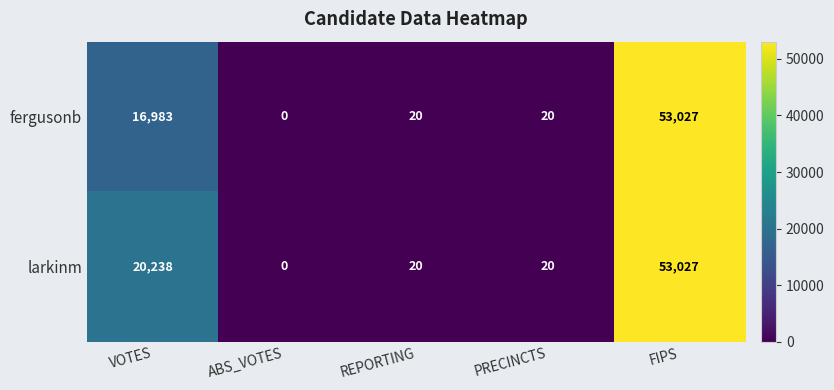

Which label corresponds to the smallest value in the chart?

ABS_VOTES